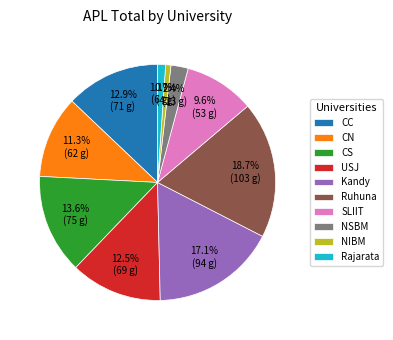

How much of the chart is everything except NSBM?

97.6%